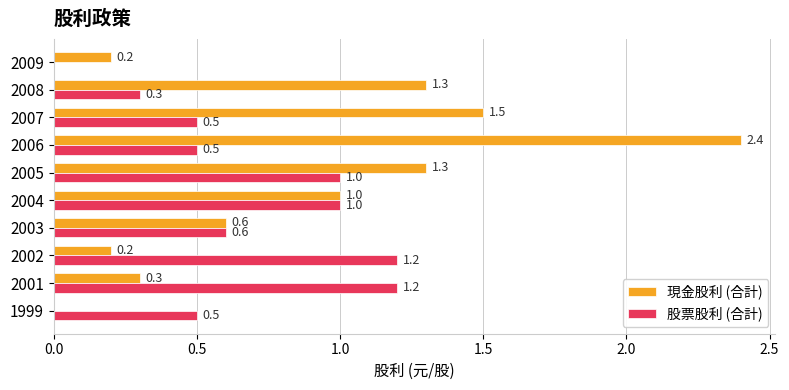

At which category does the chart reach its peak across all series?

2006